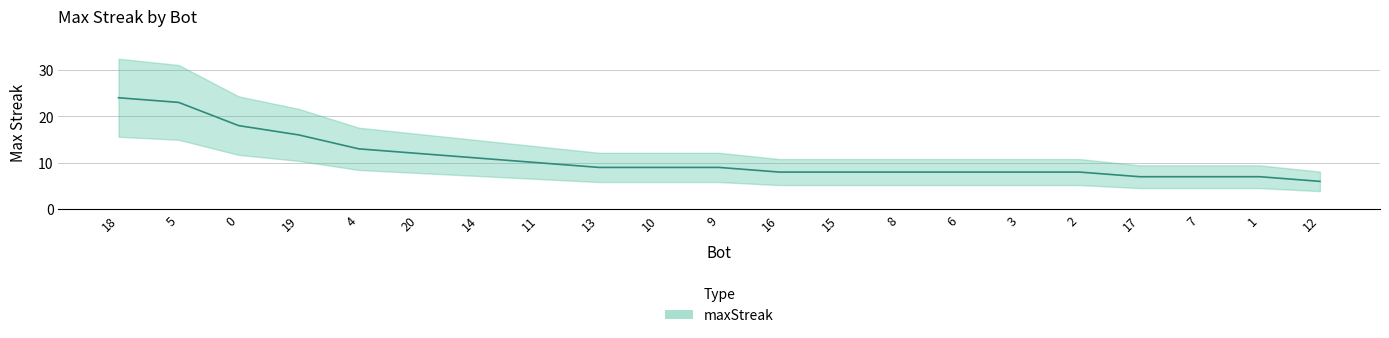

True or false: there are more than 0 points higher than both neighbors.

False